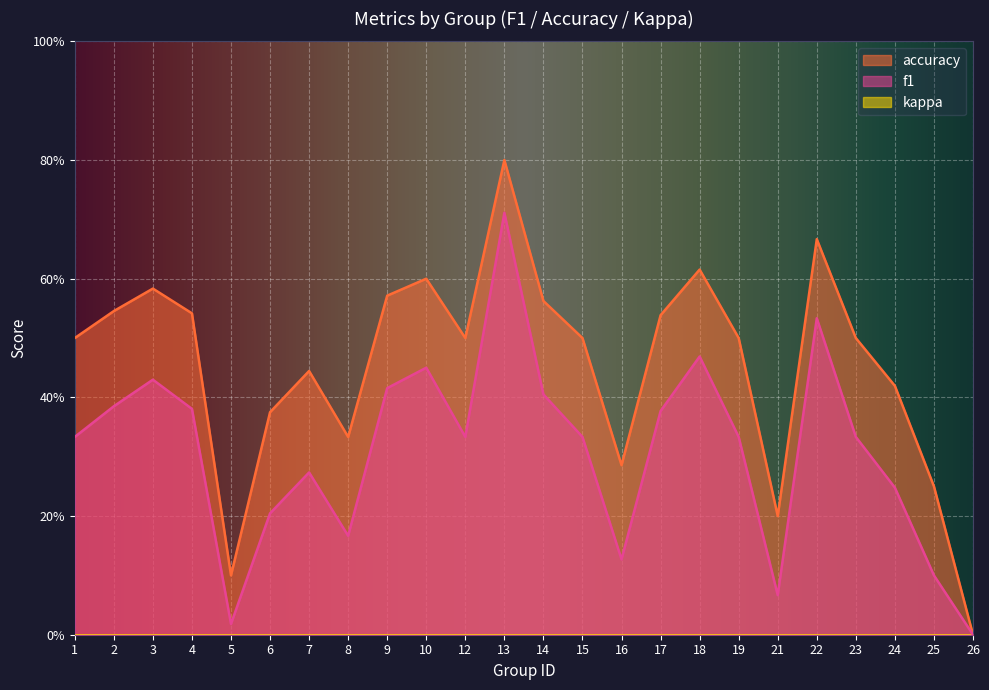

What is the approximate value of f1 at 25?

0.1